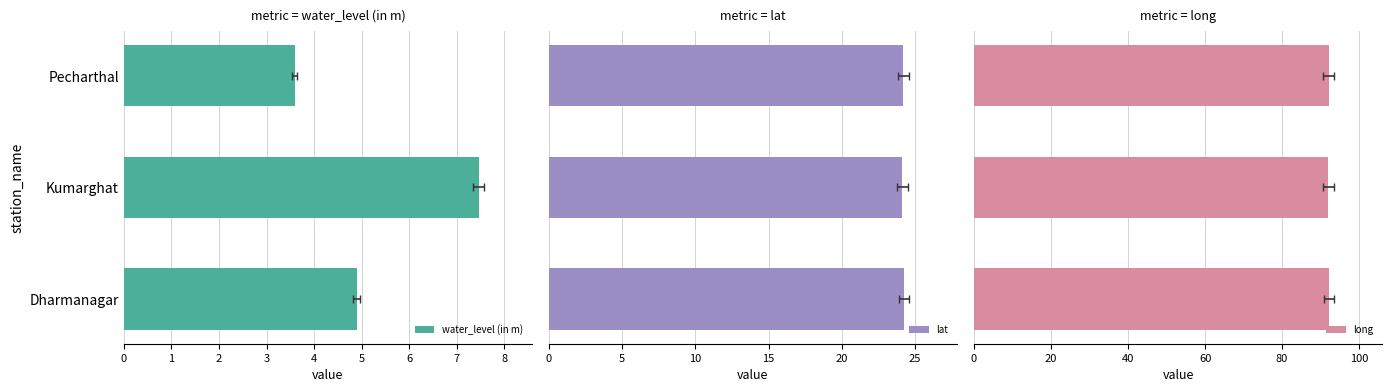

What are all the series names shown in the legend?

water_level (in m), lat, long